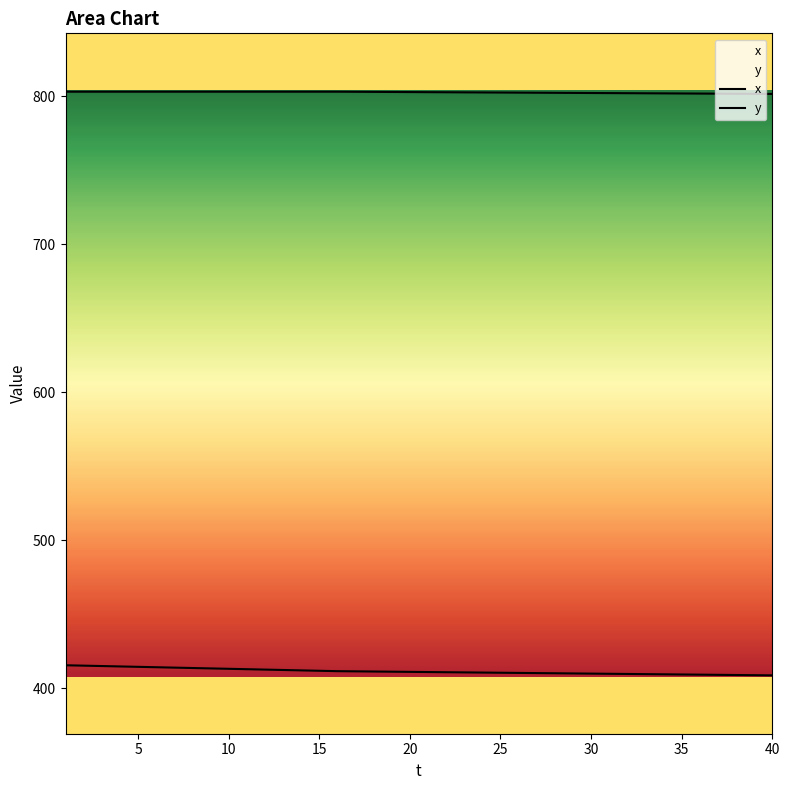

What is the value of the x point at the 20th from the left?

411.1